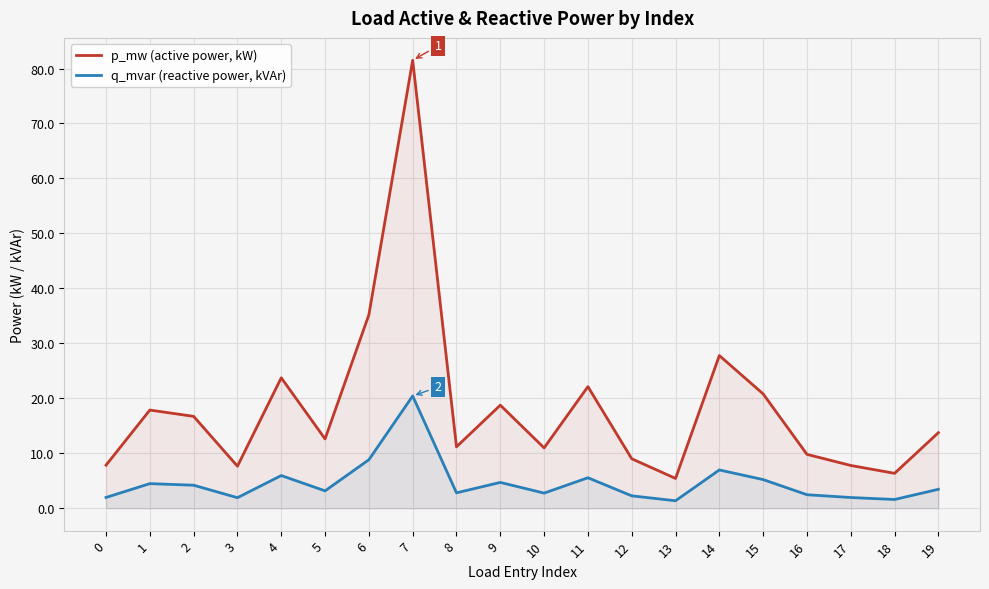

Which has a higher value, 7 or 2?

7